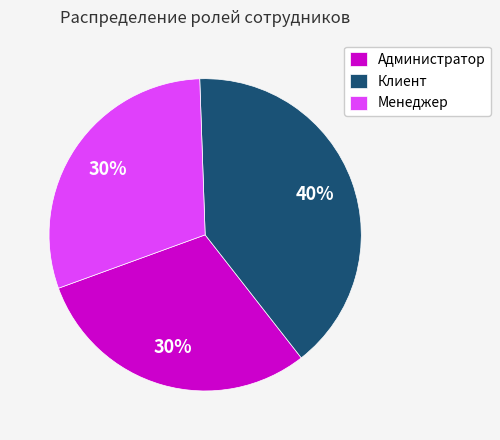

To the nearest percent, what portion does Клиент represent?

40%